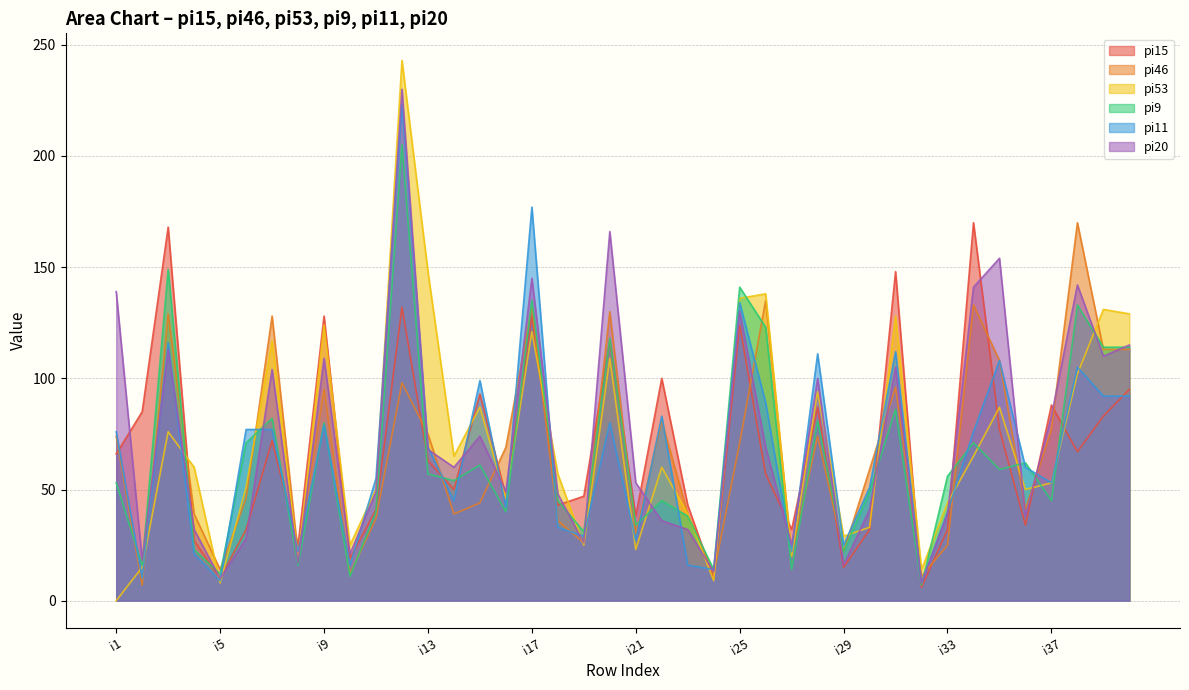

True or false: pi11 has more than 1 points higher than both neighbors.

True